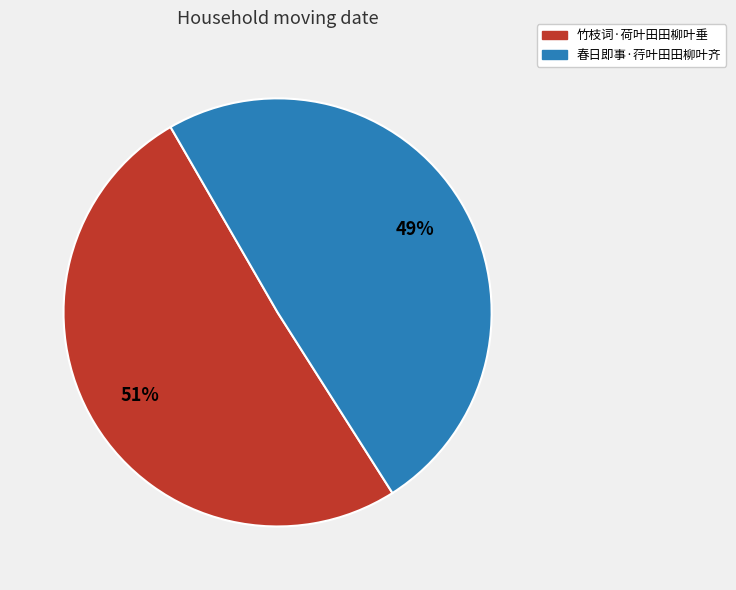

Which category has the biggest portion of the pie?

竹枝词·荷叶田田柳叶垂